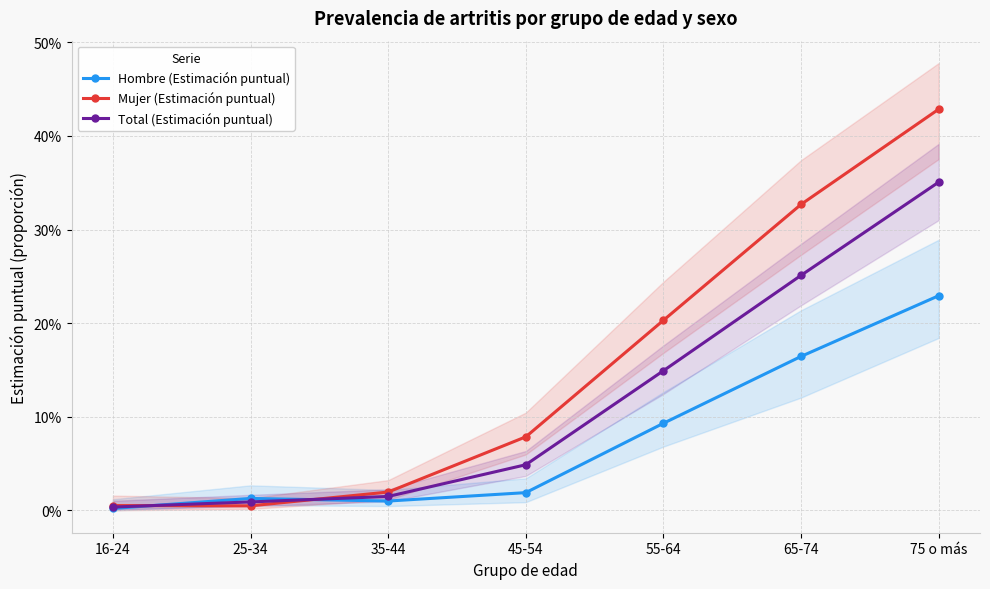

How many interior local valleys does the Hombre (Estimación puntual) series have?

1